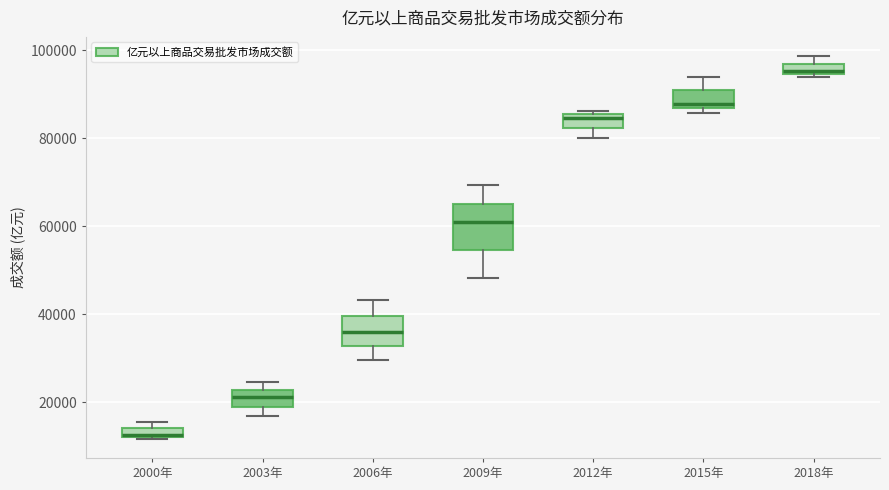

Where does the median line of the box for 2012年 sit on the y-axis? The values are not printed on the chart, so give them approximately, as read against the axis.

84000